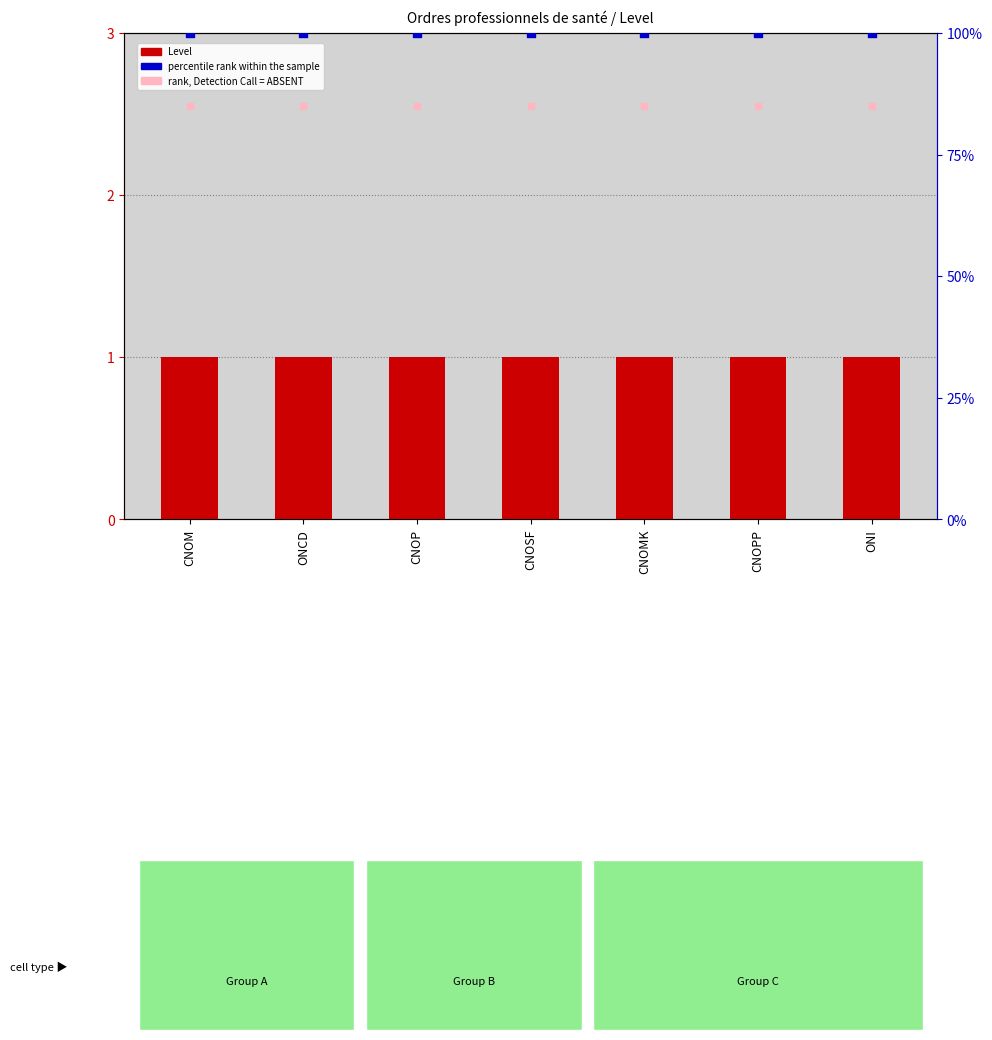

What are all the series names shown in the legend?

Level, percentile rank within the sample, rank, Detection Call = ABSENT